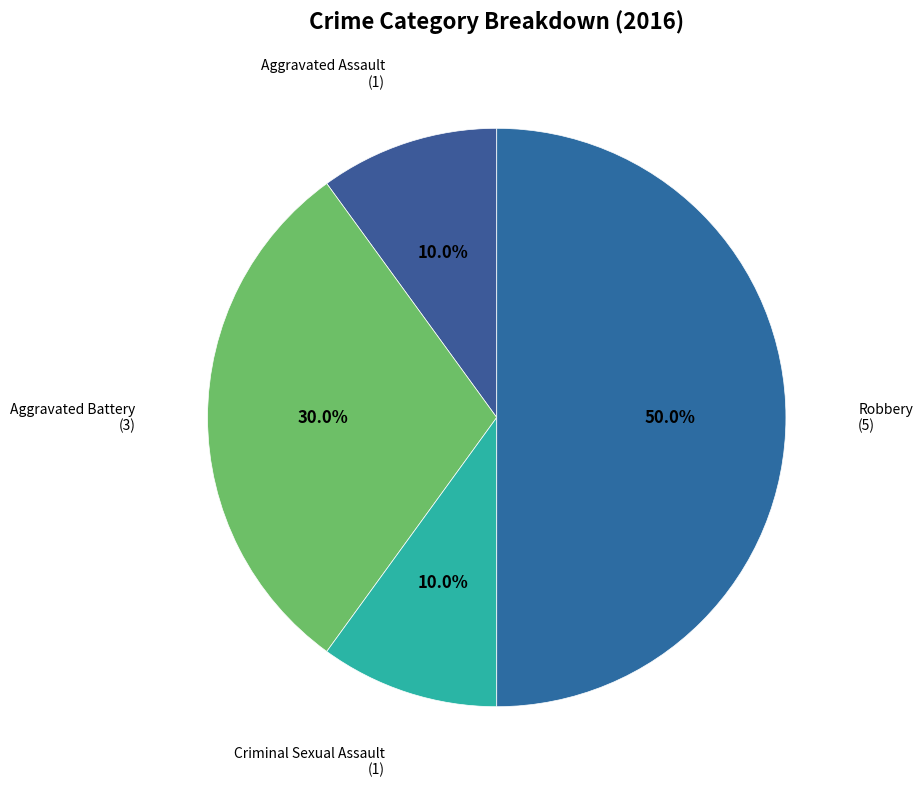

How many segments does this pie chart have?

4